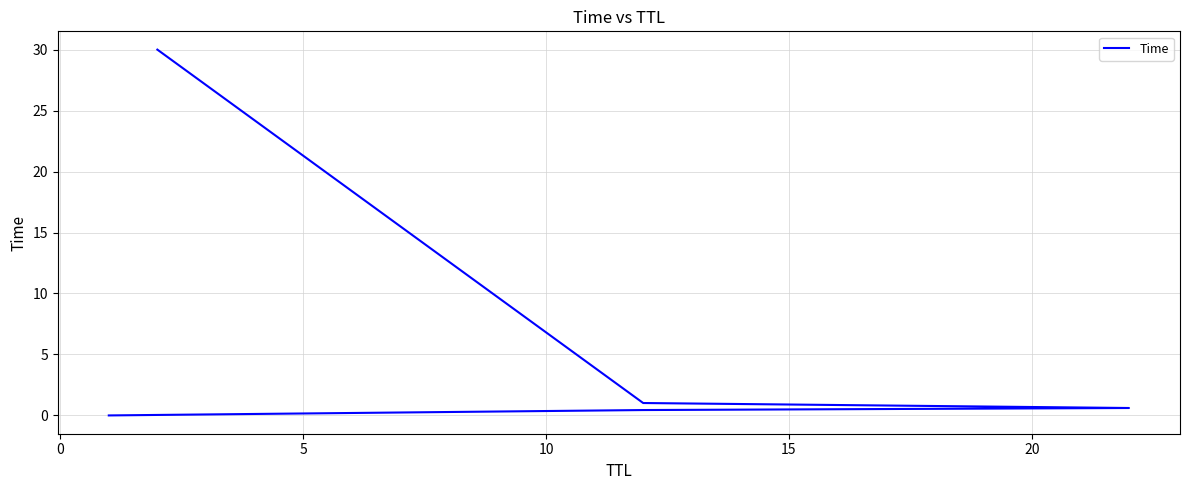

Is it true that the value at 0 is 0.4?

True